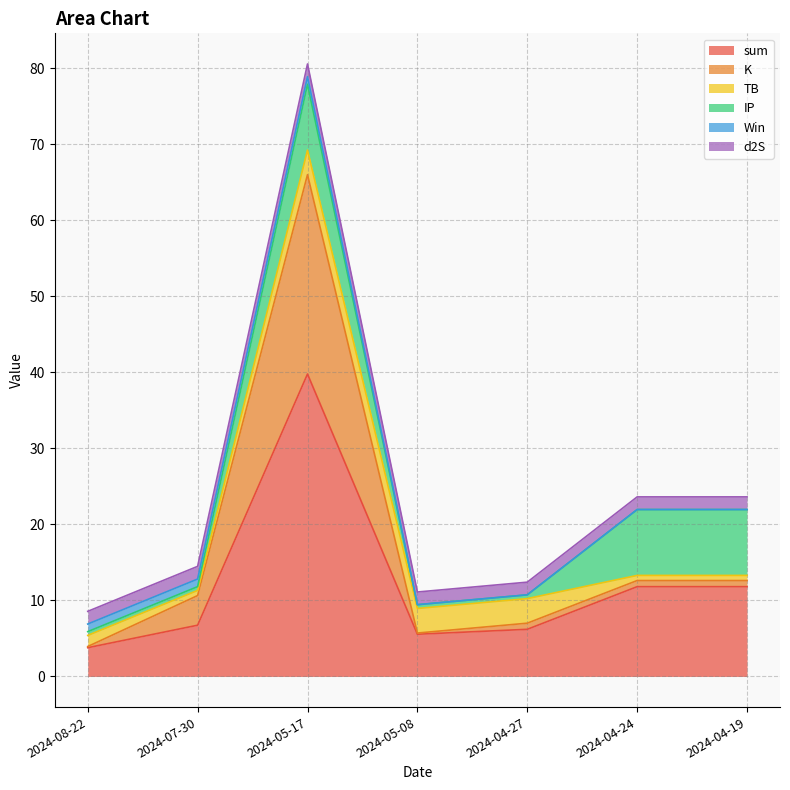

Rank the series at 2024-04-19 from highest to lowest value.

sum, IP, d2S, K, TB, Win